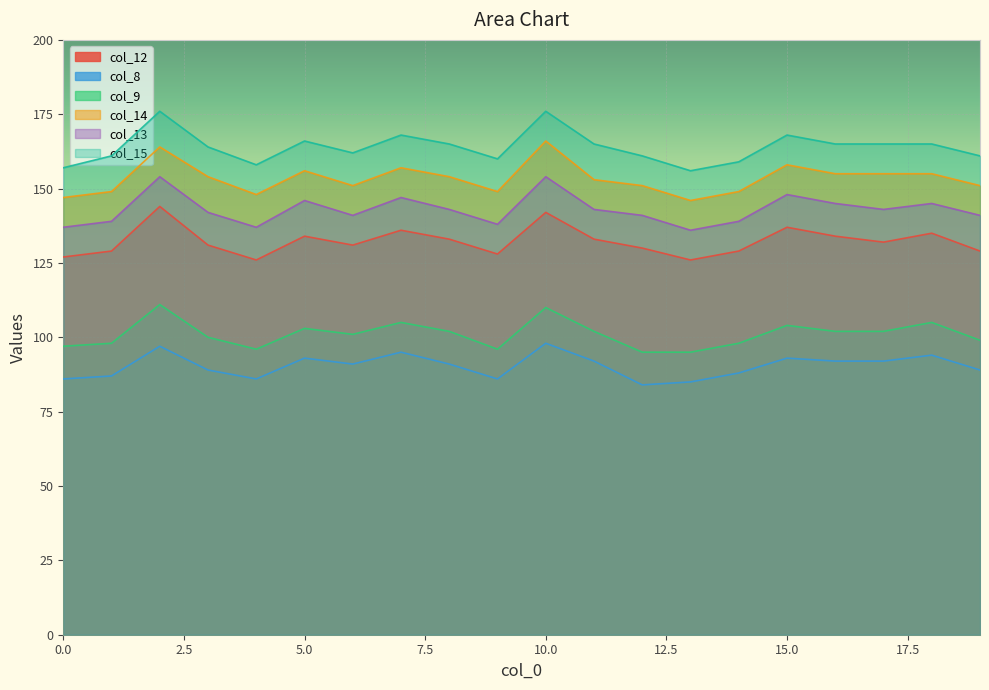

What is the average value of the col_12 series?

132